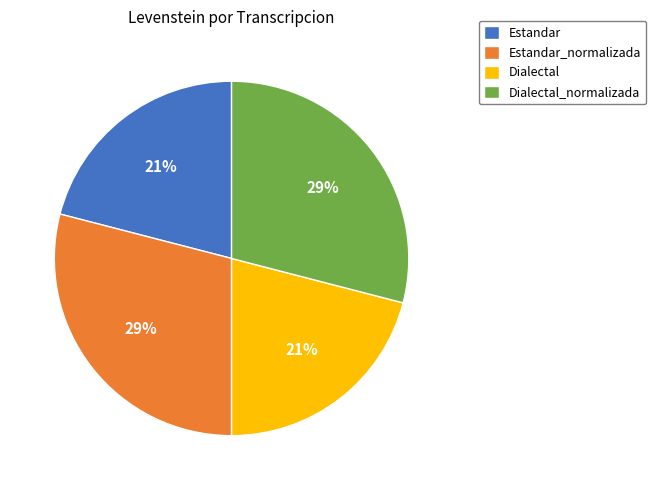

To the nearest percent, what is the combined percentage of Dialectal_normalizada and Estandar?

50%